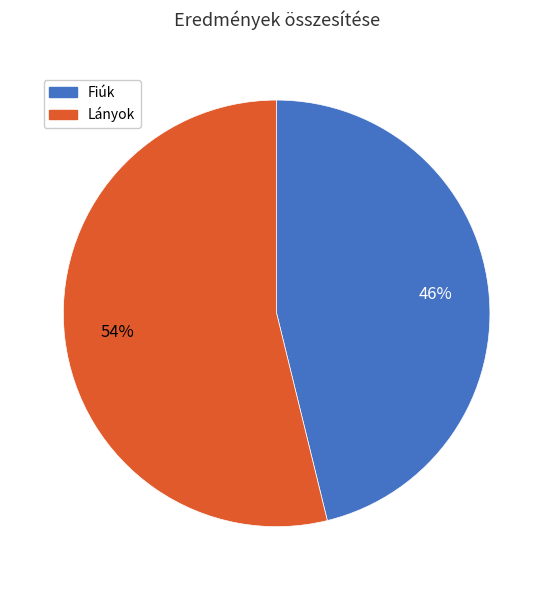

Does any single category account for the majority?

Yes